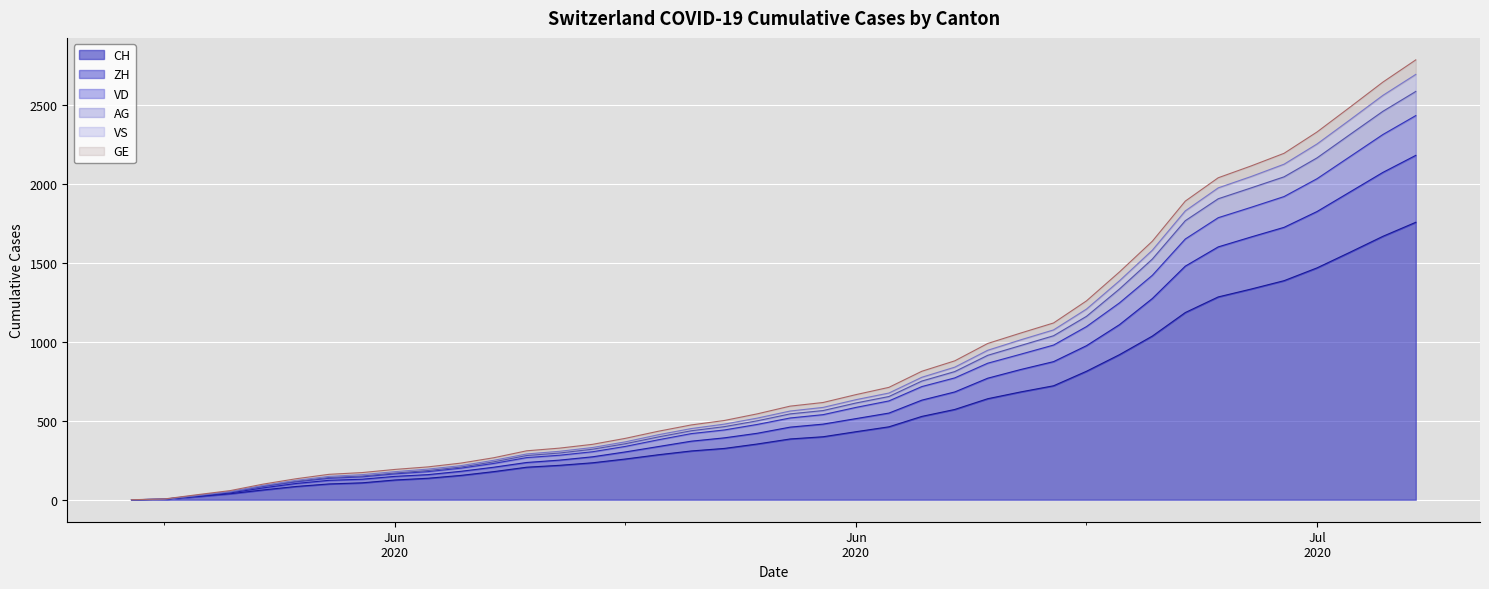

What is the label of the 18th point from the left?

2020-06-17